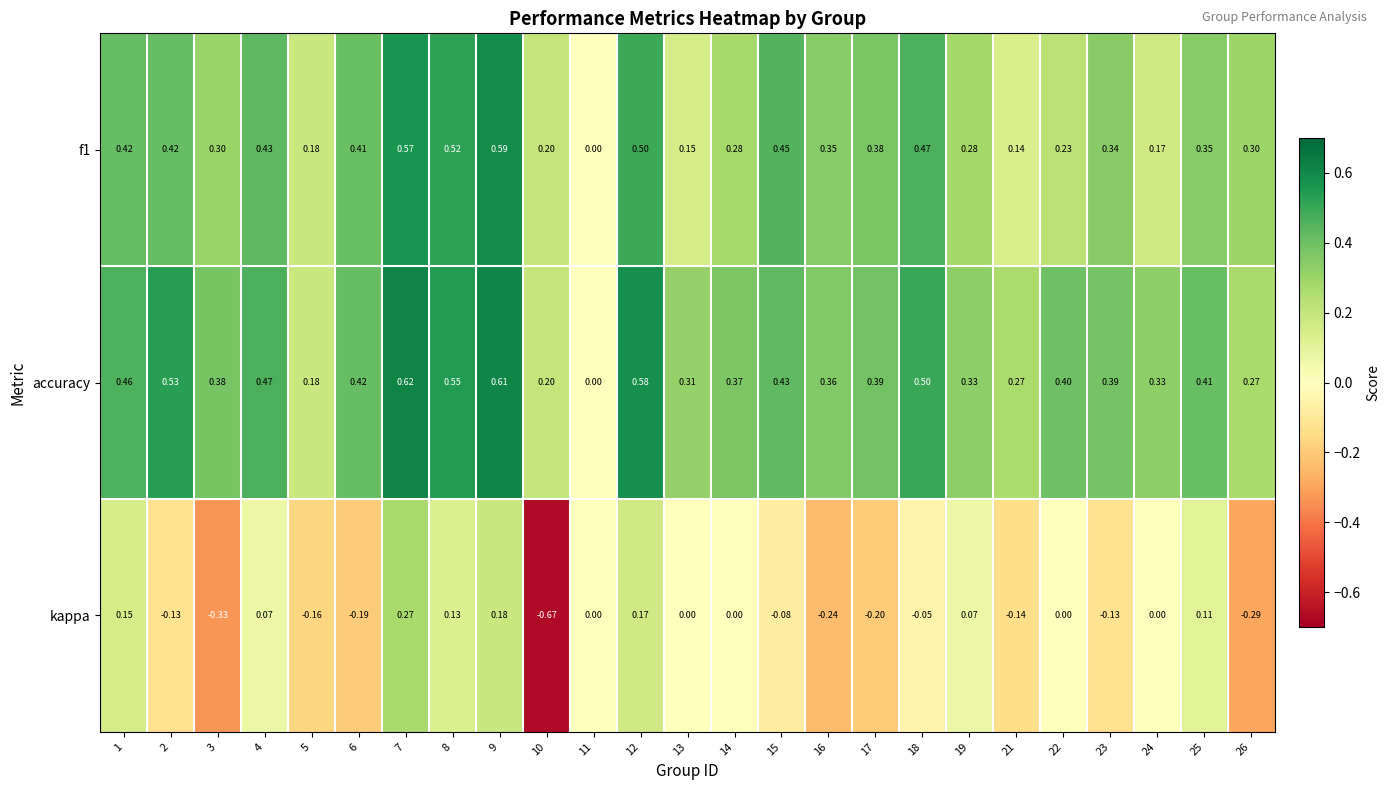

Is the value of f1 at 7 greater than the value of kappa at 12?

Yes